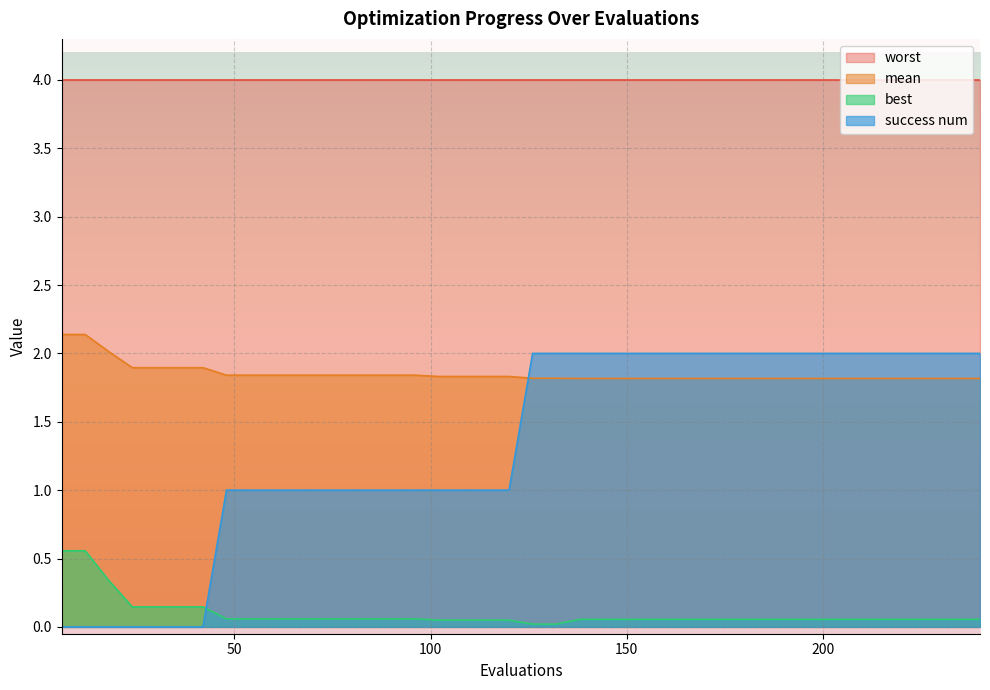

Count the number of categories in the chart.

40